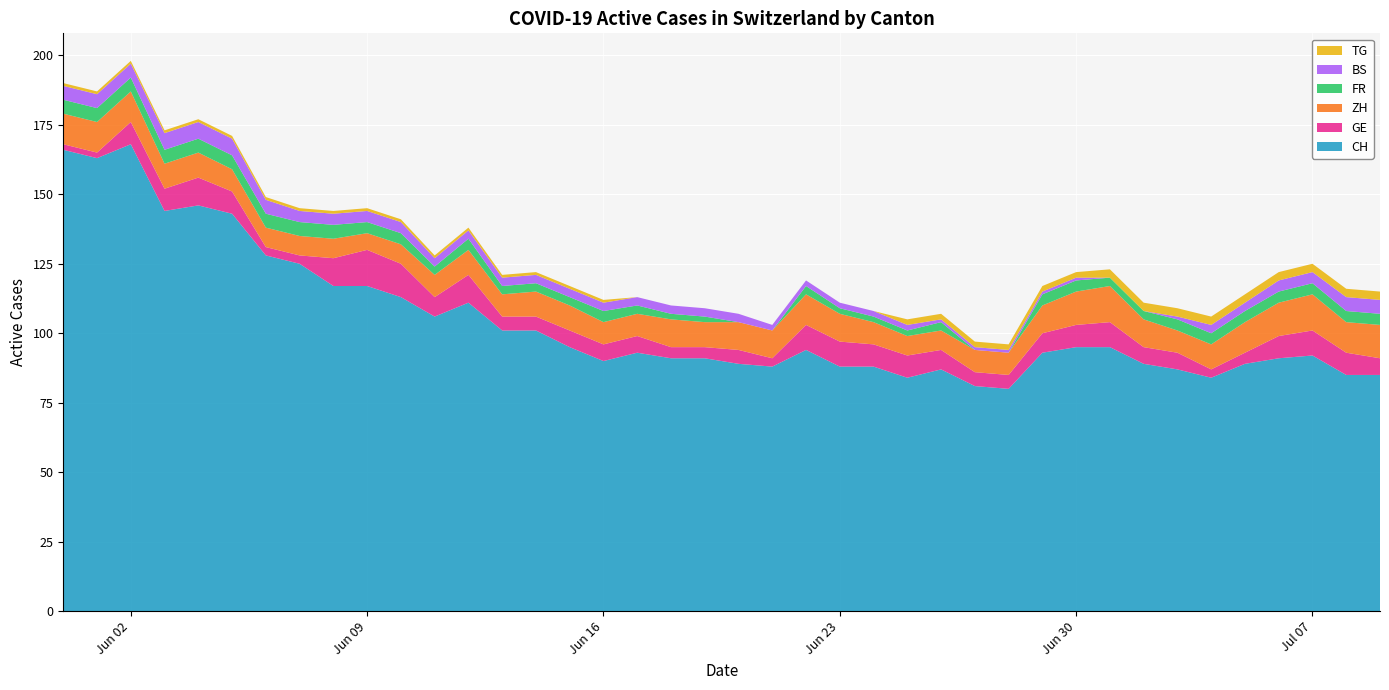

Reading left to right, transcribe all the data shown in this chart.

CH: 166	163	168	144	146	143	128	125	117	117	113	106	111	101	101	95	90	93	91	91	89	88	94	88	88	84	87	81	80	93	95	95	89	87	84	89	91	92	85	85
GE: 2	2	8	8	10	8	3	3	10	13	12	7	10	5	5	6	6	6	4	4	5	3	9	9	8	8	7	5	5	7	8	9	6	6	3	4	8	9	8	6
ZH: 11	11	11	9	9	8	7	7	7	6	7	8	9	8	9	9	8	8	10	9	10	10	11	10	8	7	7	8	8	10	12	13	10	8	9	11	12	13	11	12
FR: 5	5	5	5	5	5	5	5	5	4	4	3	4	3	3	3	4	3	2	2	0	0	3	2	2	2	3	0	0	4	4	3	3	4	4	4	4	4	4	4
BS: 5	5	5	6	6	6	5	4	4	4	4	3	3	3	3	3	3	3	3	3	3	2	2	2	2	2	1	1	1	1	1	0	0	1	3	3	4	4	5	5
TG: 1	1	1	1	1	1	1	1	1	1	1	1	1	1	1	1	1	0	0	0	0	0	0	0	0	2	2	2	2	2	2	3	3	3	3	3	3	3	3	3